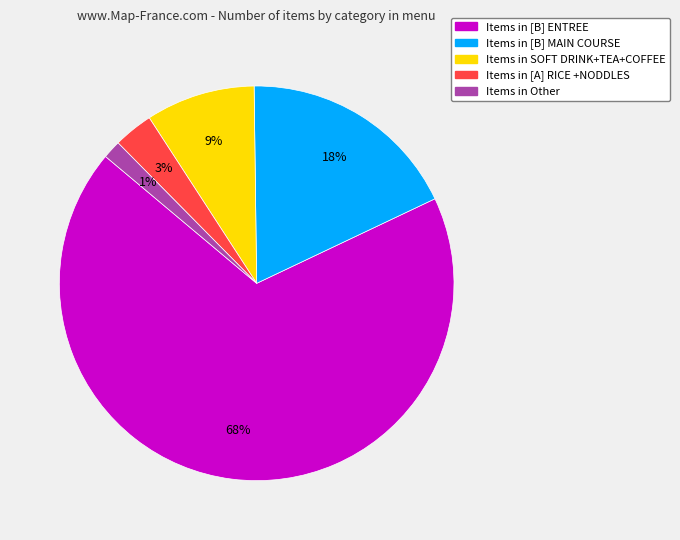

To the nearest percent, what percentage of the pie is Items in SOFT DRINK+TEA+COFFEE?

9%